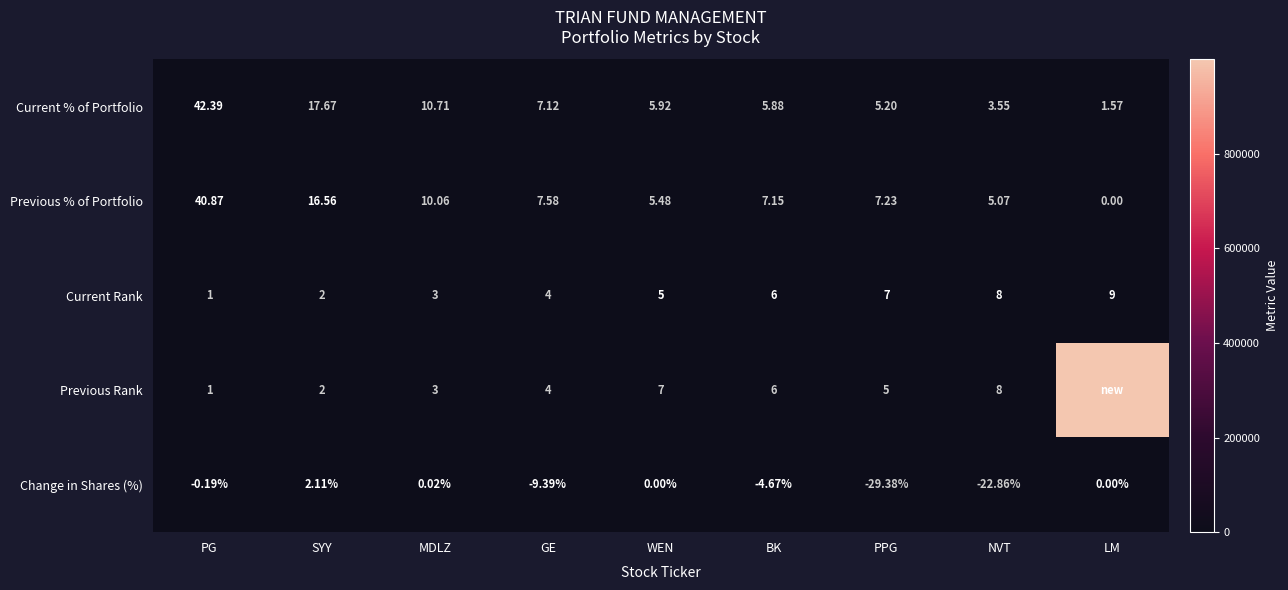

Rank the categories by Previous % of Portfolio value from highest to lowest.

PG, SYY, MDLZ, GE, PPG, BK, WEN, NVT, LM